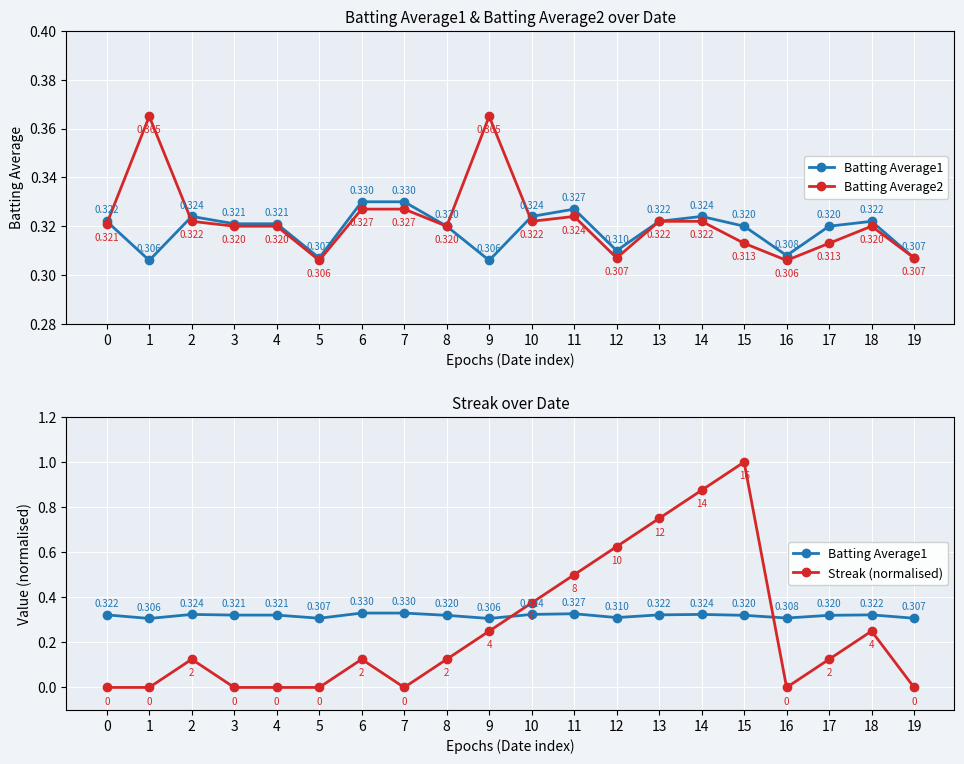

Rank the series by their maximum value, from highest to lowest.

Streak (normalised), Batting Average2, Batting Average1